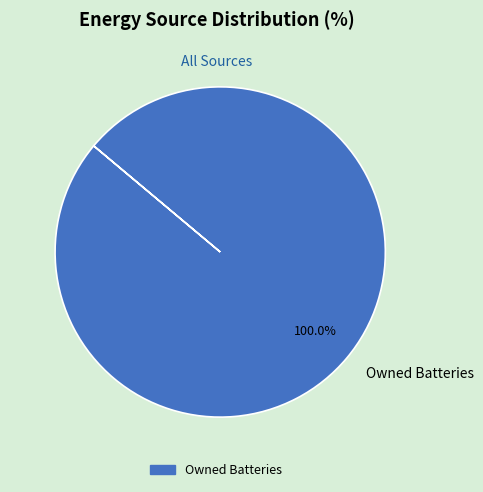

Which slice represents more than half of the pie?

Owned Batteries